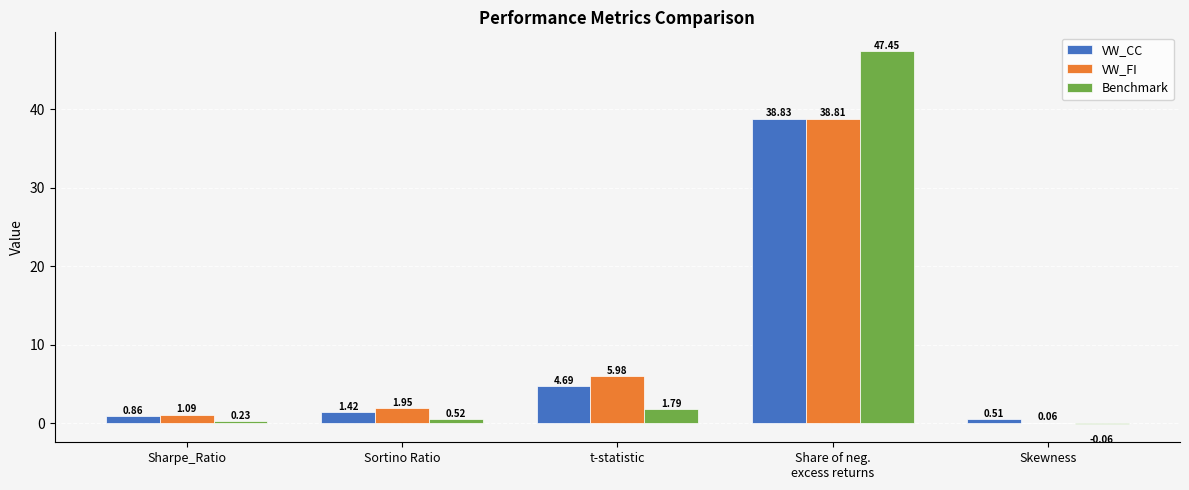

Which series has the largest total across all categories?

Benchmark